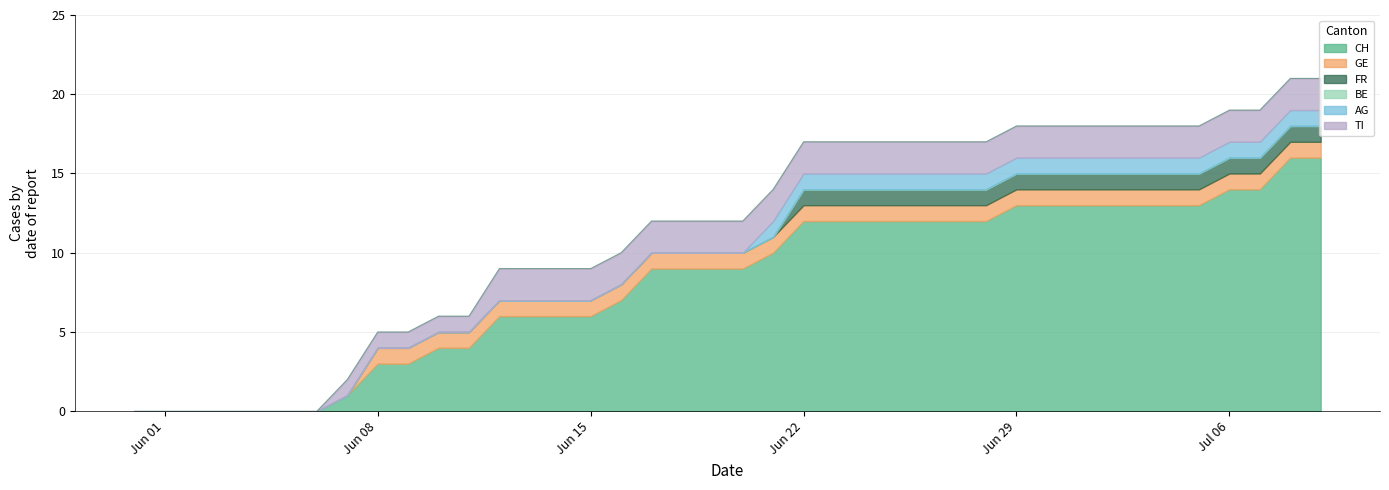

What are all the series names shown in the legend?

CH, GE, FR, BE, AG, TI